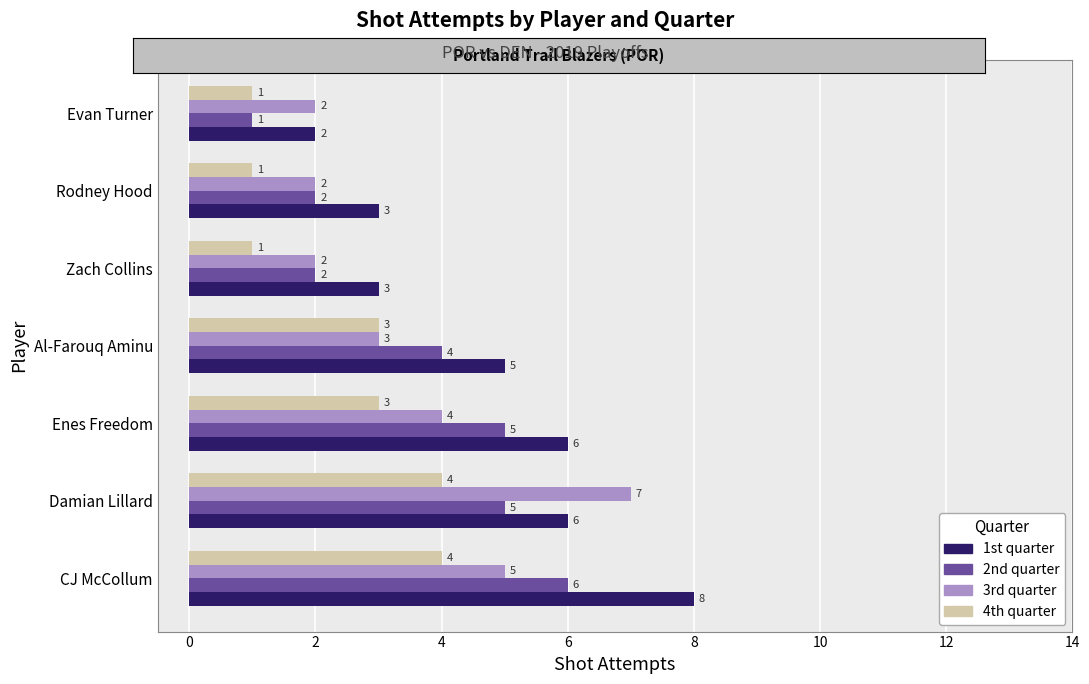

Is it true that 3rd quarter equals 2 at Rodney Hood?

True